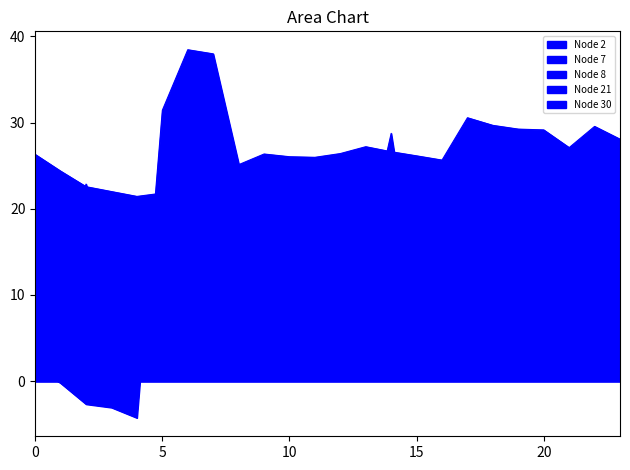

What is the total value across all series at 15?

72.2